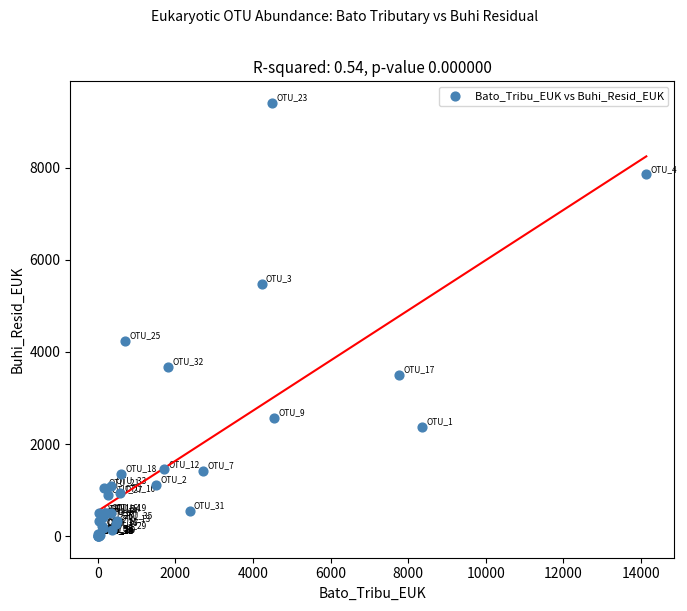

What Y value in the scatter plot is closest to 4704?

4230